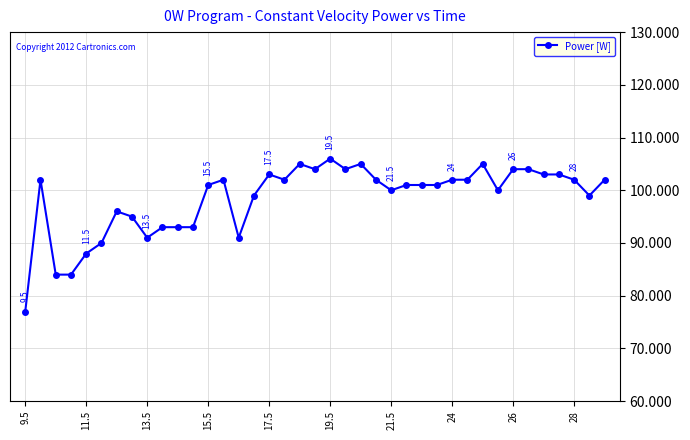

True or false: the data has more than 0 interior local peaks.

True